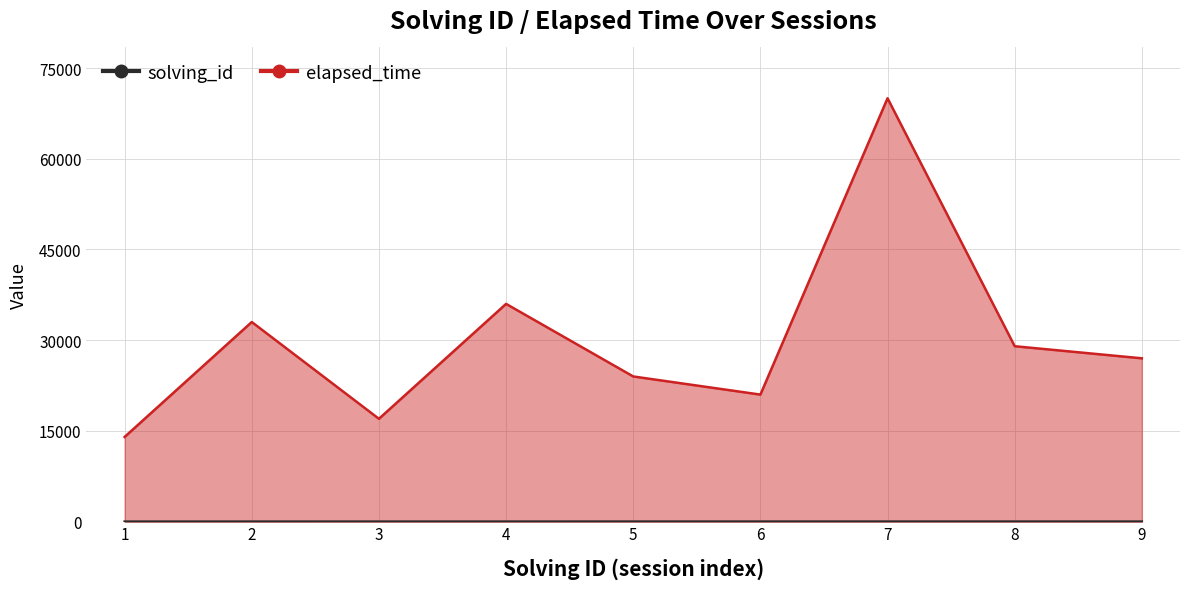

True or false: solving_id and elapsed_time cross at least once.

False